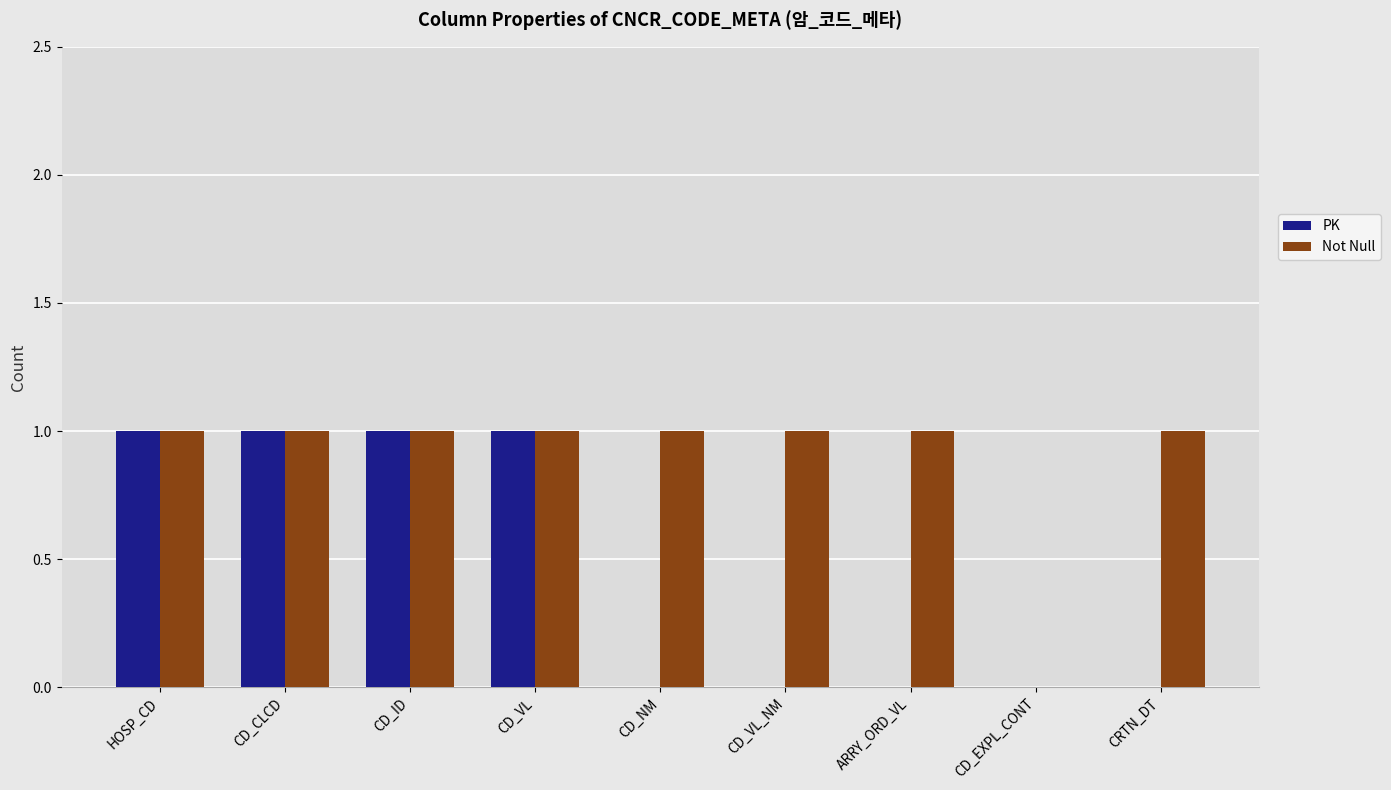

Reading right to left, transcribe all the data shown in this chart.

PK: CRTN_DT=0	CD_EXPL_CONT=0	ARRY_ORD_VL=0	CD_VL_NM=0	CD_NM=0	CD_VL=1	CD_ID=1	CD_CLCD=1	HOSP_CD=1
Not Null: CRTN_DT=1	CD_EXPL_CONT=0	ARRY_ORD_VL=1	CD_VL_NM=1	CD_NM=1	CD_VL=1	CD_ID=1	CD_CLCD=1	HOSP_CD=1